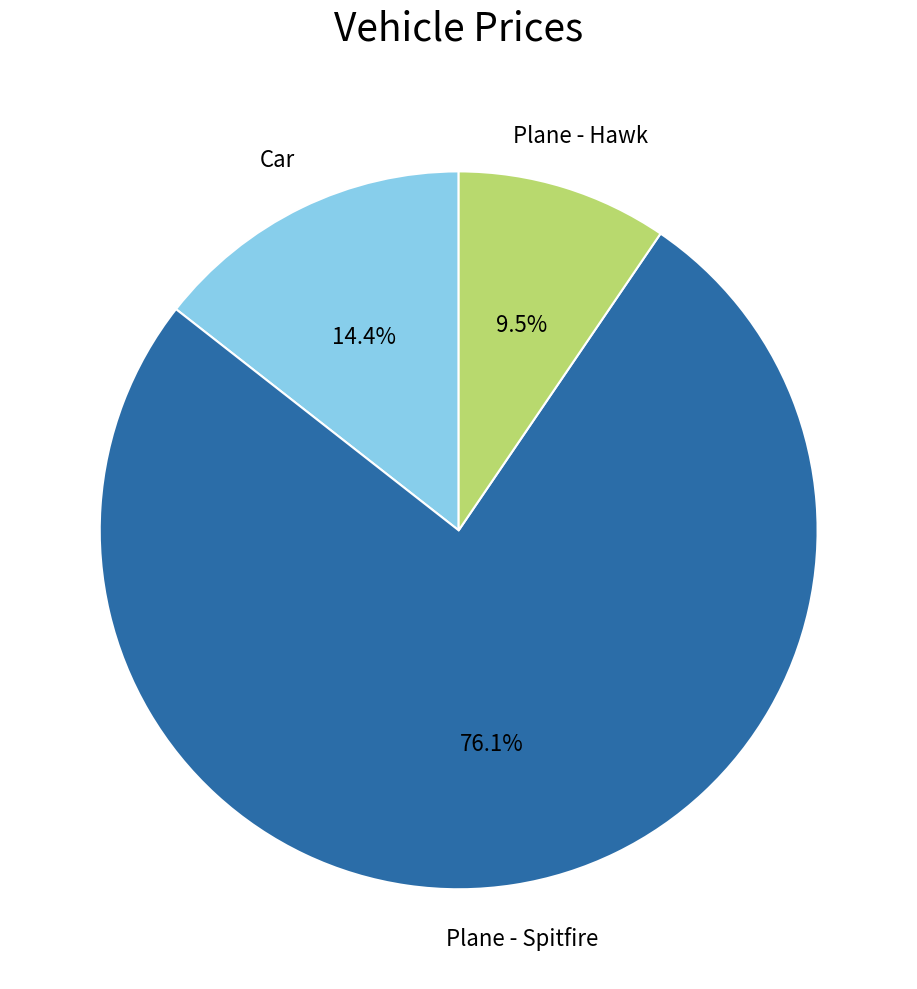

Combined, what portion of the pie is Plane - Spitfire and Car?

90.5%